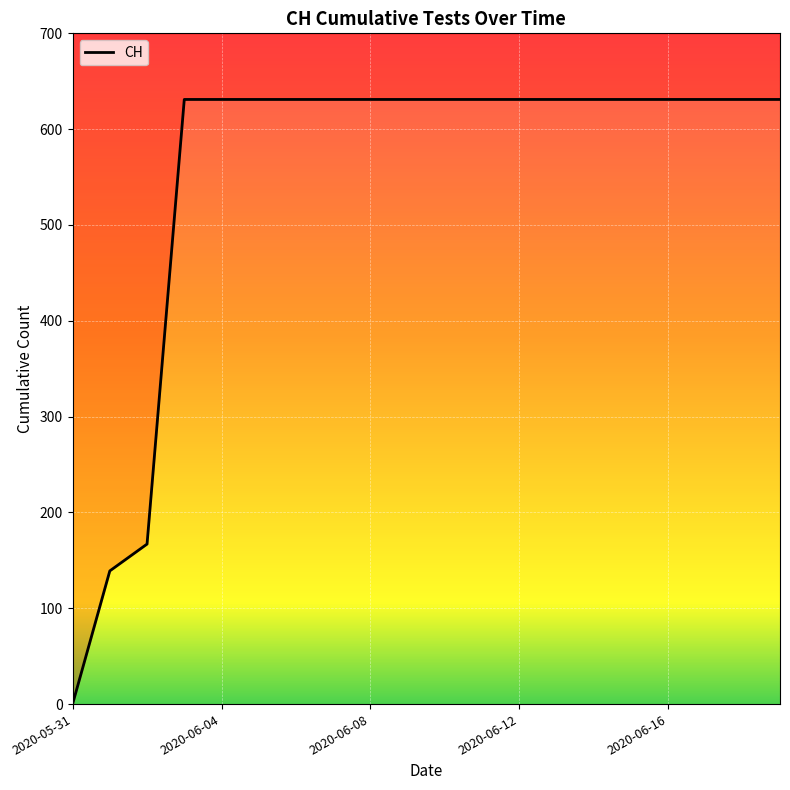

The value at 2020-06-12 is 1107. True or false?

False